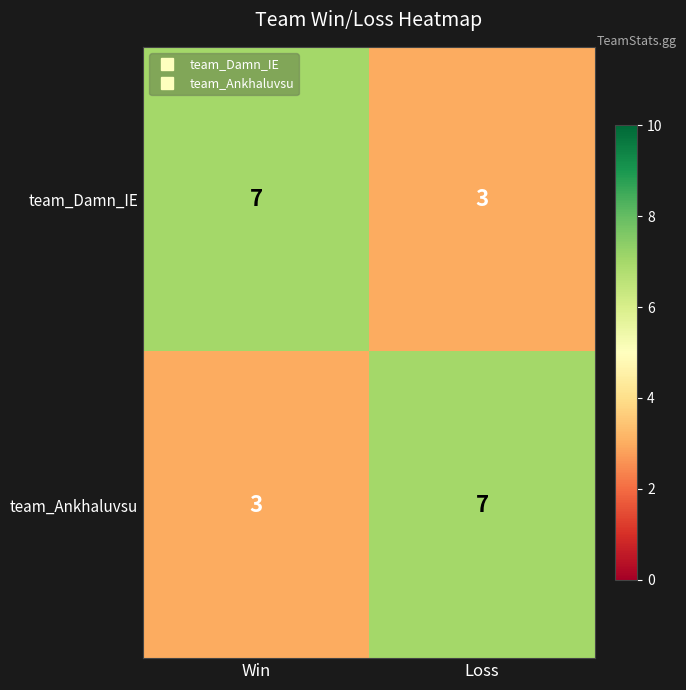

Reading left to right, transcribe all the data shown in this chart.

team_Damn_IE: 7	3
team_Ankhaluvsu: 3	7